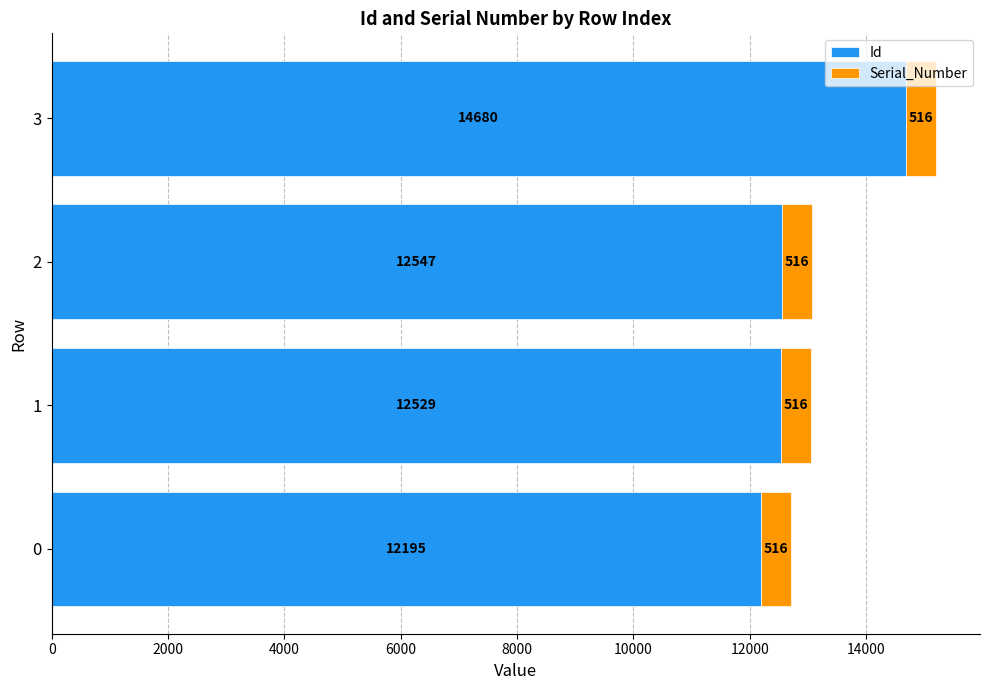

Is it true that Id equals 7121 at 2?

False